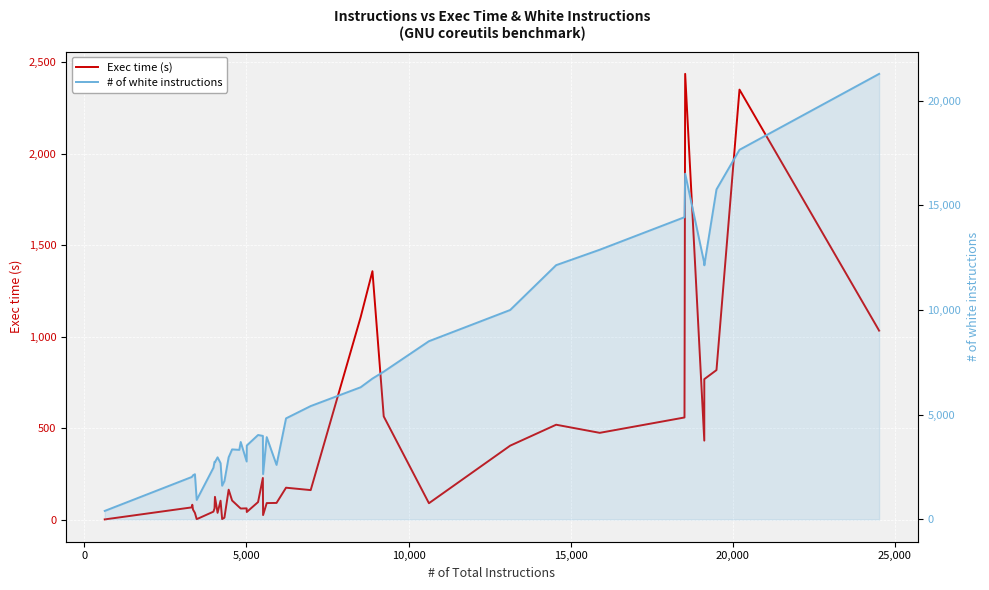

At how many categories does at least one series exceed 19851?

1